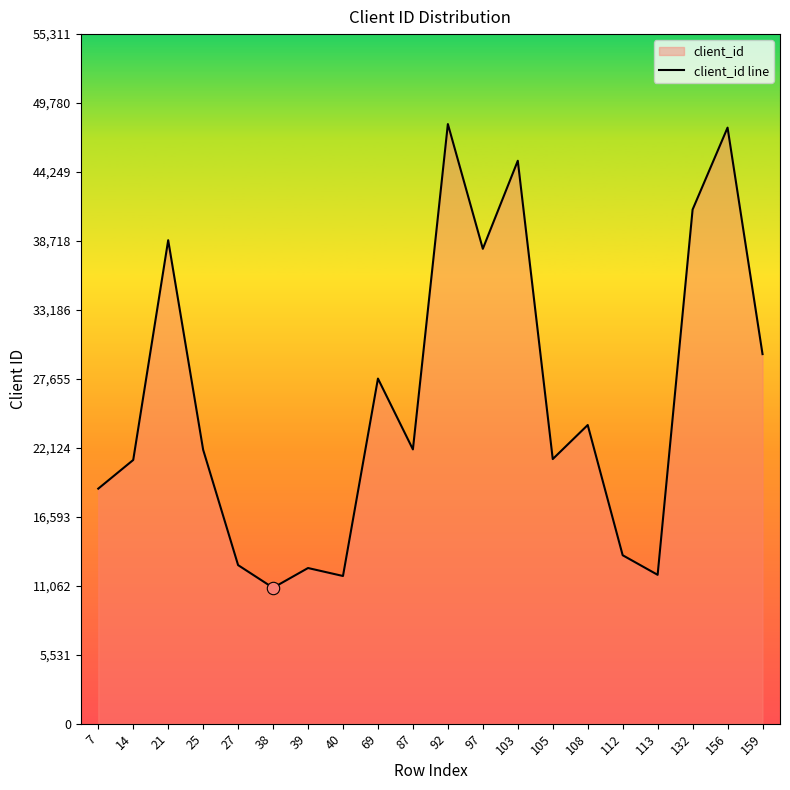

Between 7 and 69, which is larger?

69